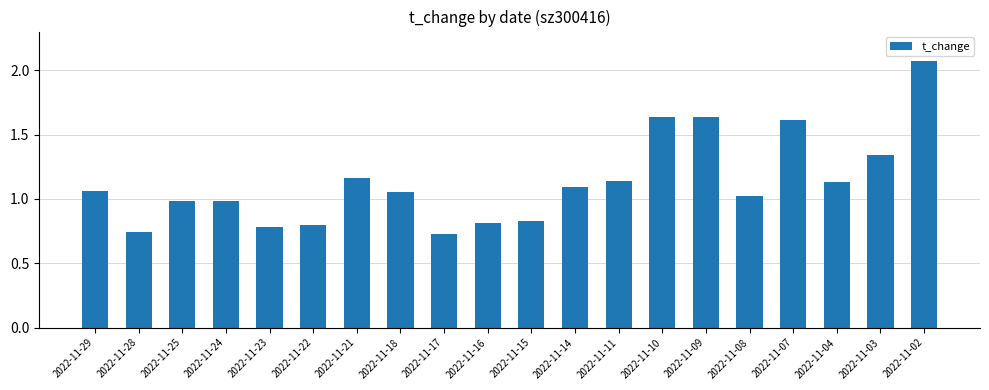

Which label corresponds to the largest value in the chart?

2022-11-02